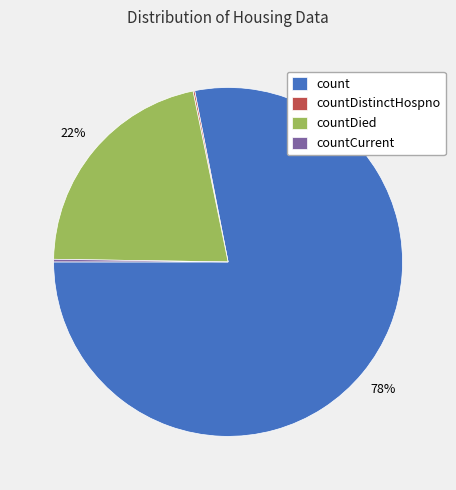

To the nearest percent, what portion does count represent?

78%